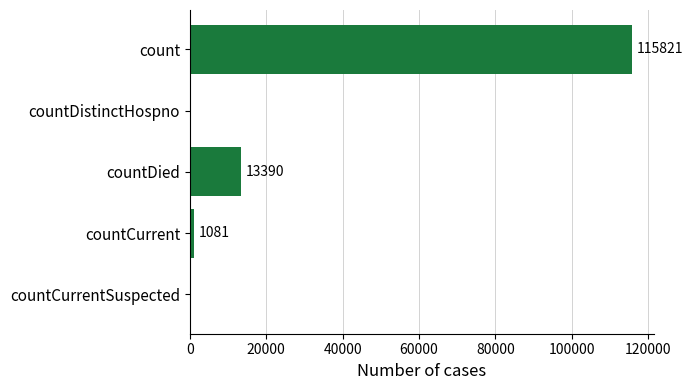

How many series are shown in this chart?

1